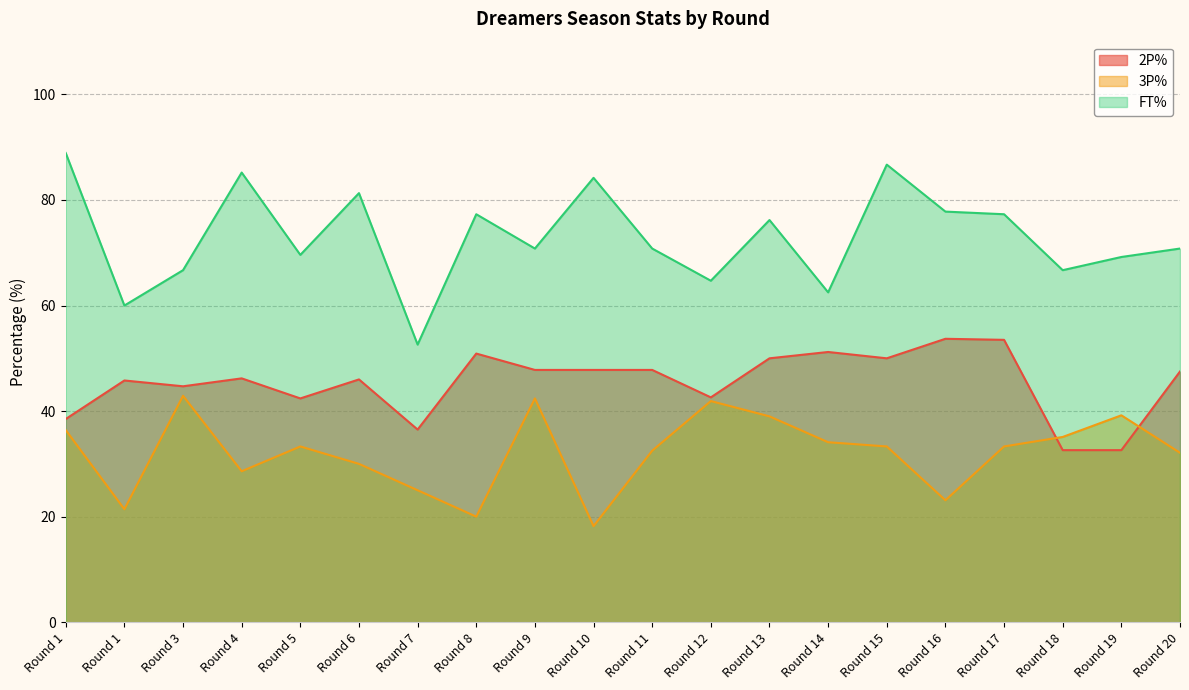

What is the average value of the FT% series?

73.0